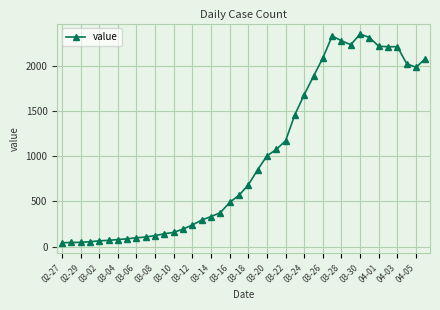

What is the greatest value displayed?

2356